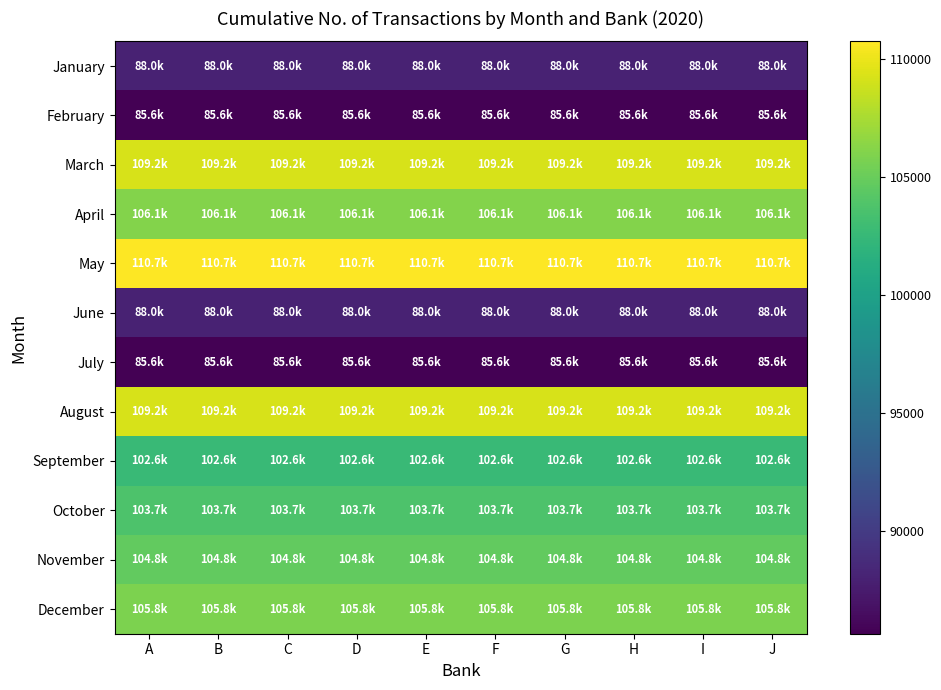

How many series are shown in this chart?

12